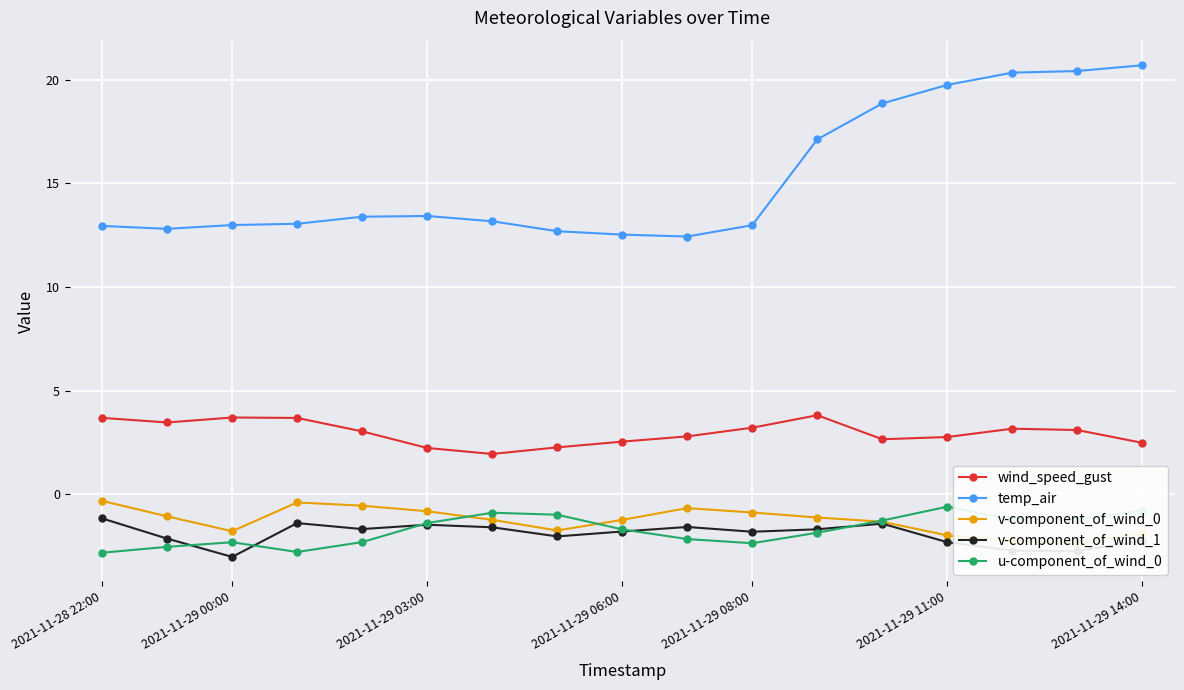

What is the highest value of the temp_air series?

20.7